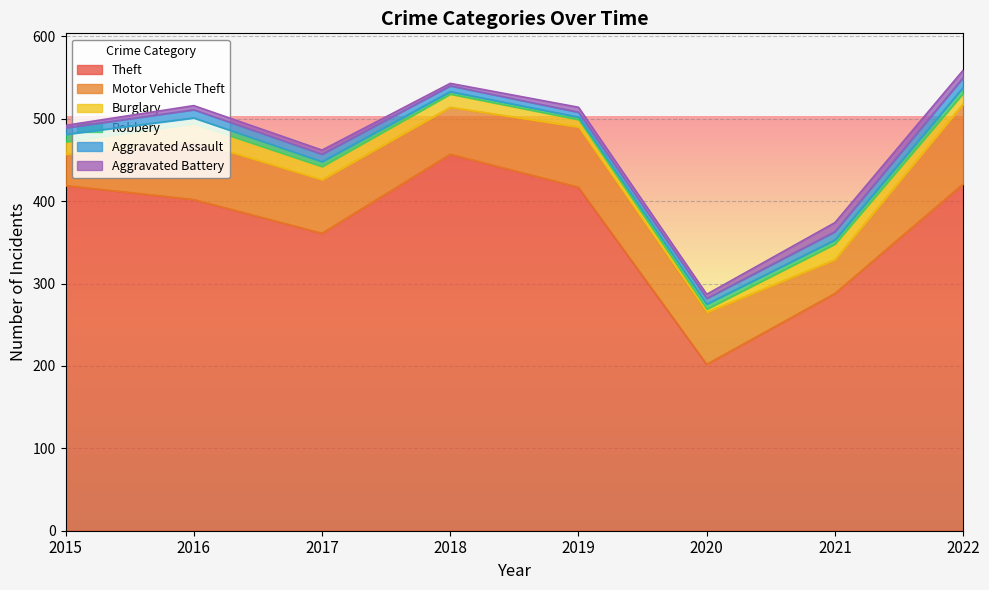

What is the approximate value of Aggravated Battery at 2018?

3